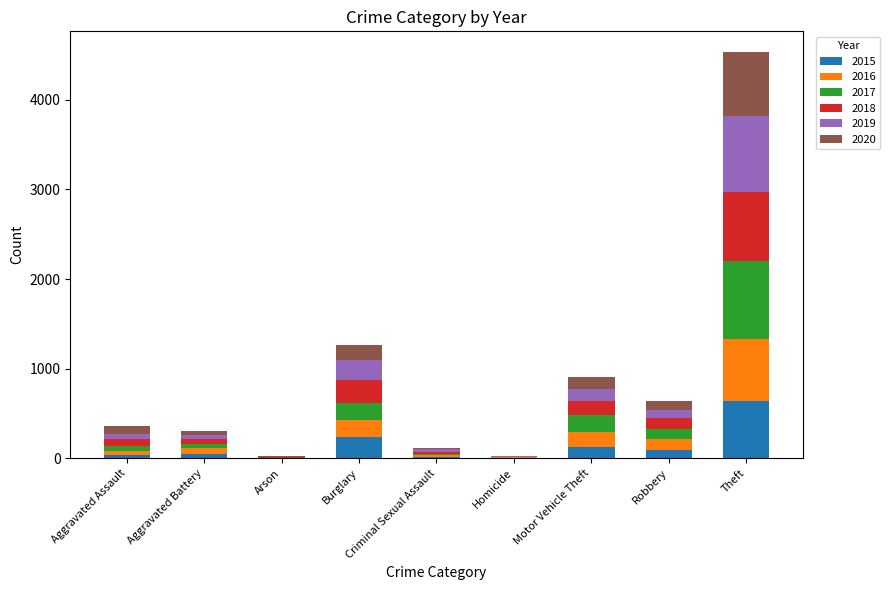

What are all the series names shown in the legend?

2015, 2016, 2017, 2018, 2019, 2020